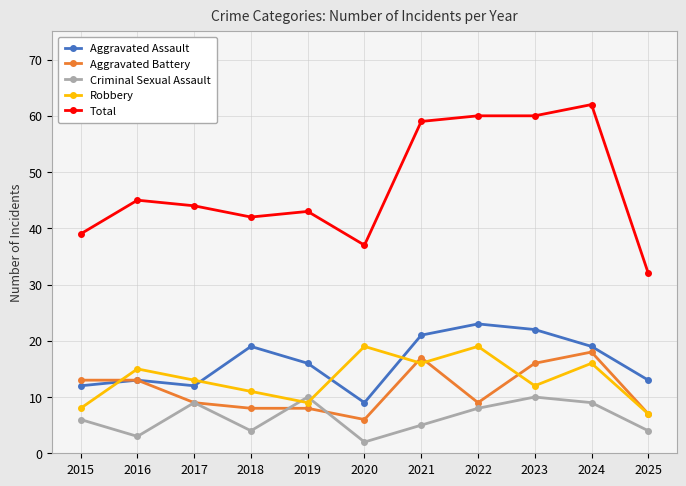

What is the sum of the Aggravated Assault values at 2021 and 2015?

33